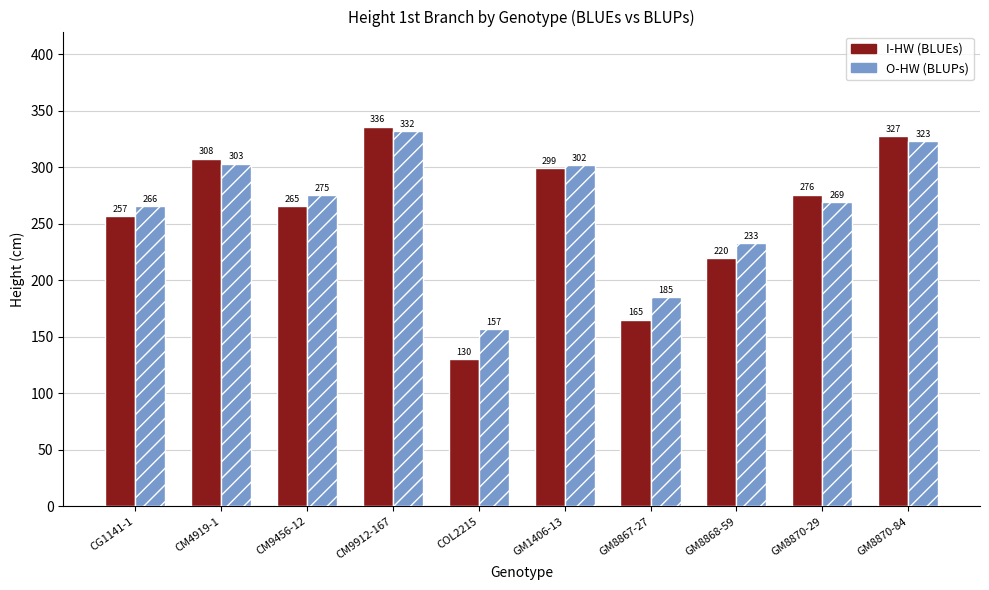

Which label corresponds to the smallest value in the chart?

COL2215